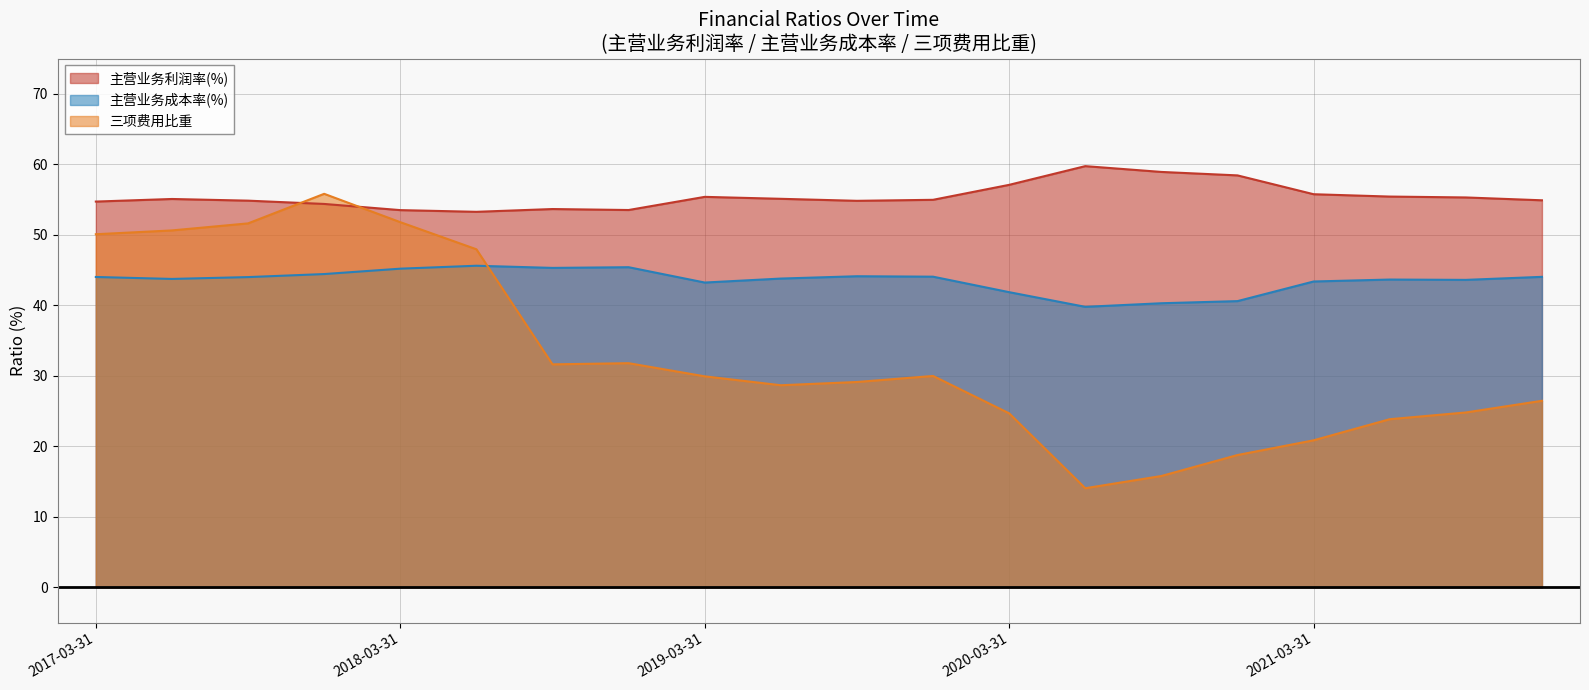

What is the spread (max minus min) of values at 2020-06-30?

45.7